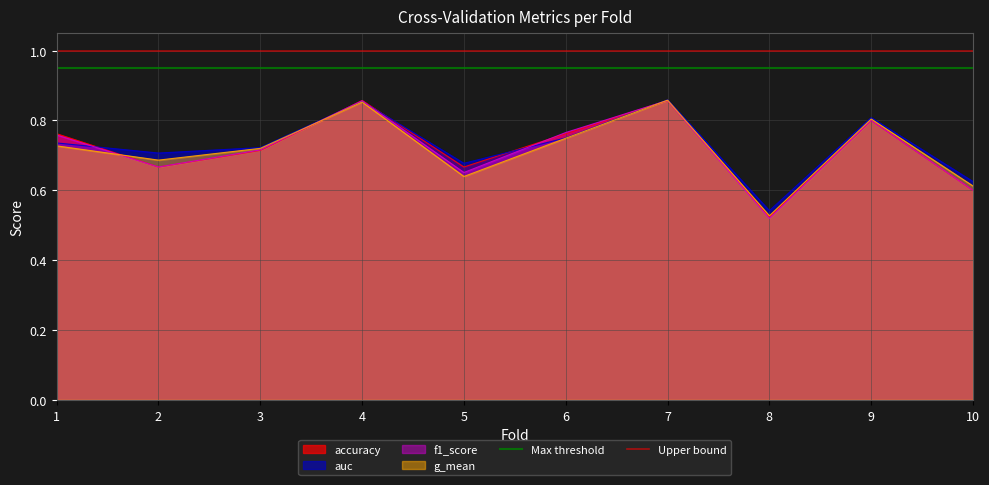

What is the spread (max minus min) of values at 1?

0.1